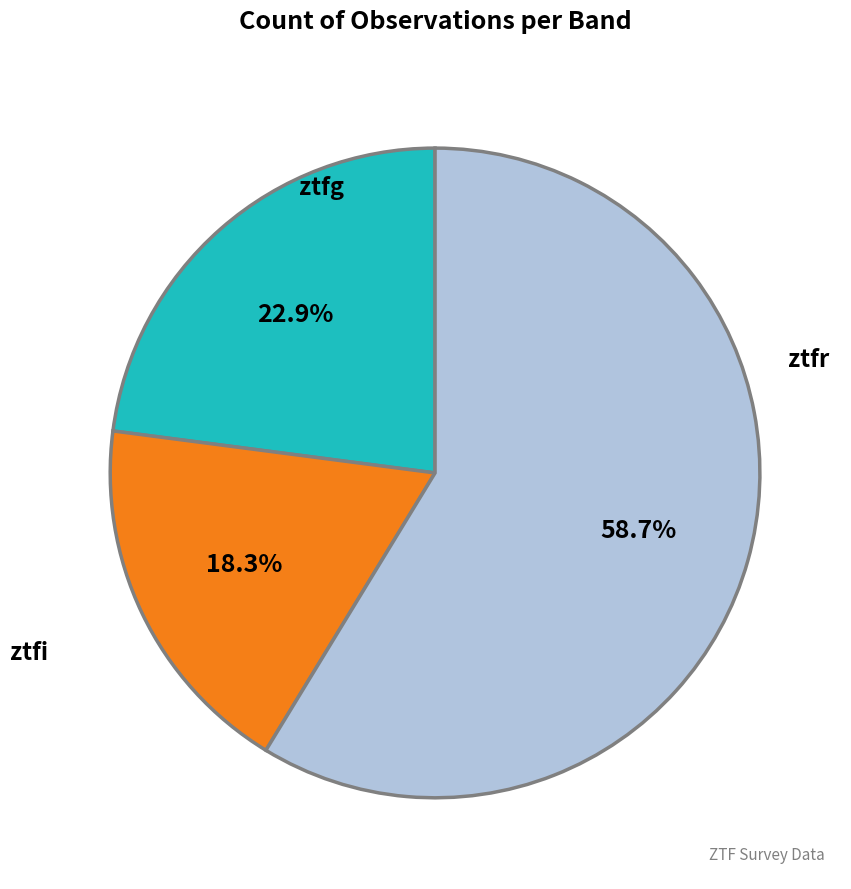

What percentage is the ztfi slice, to the nearest percent?

18%